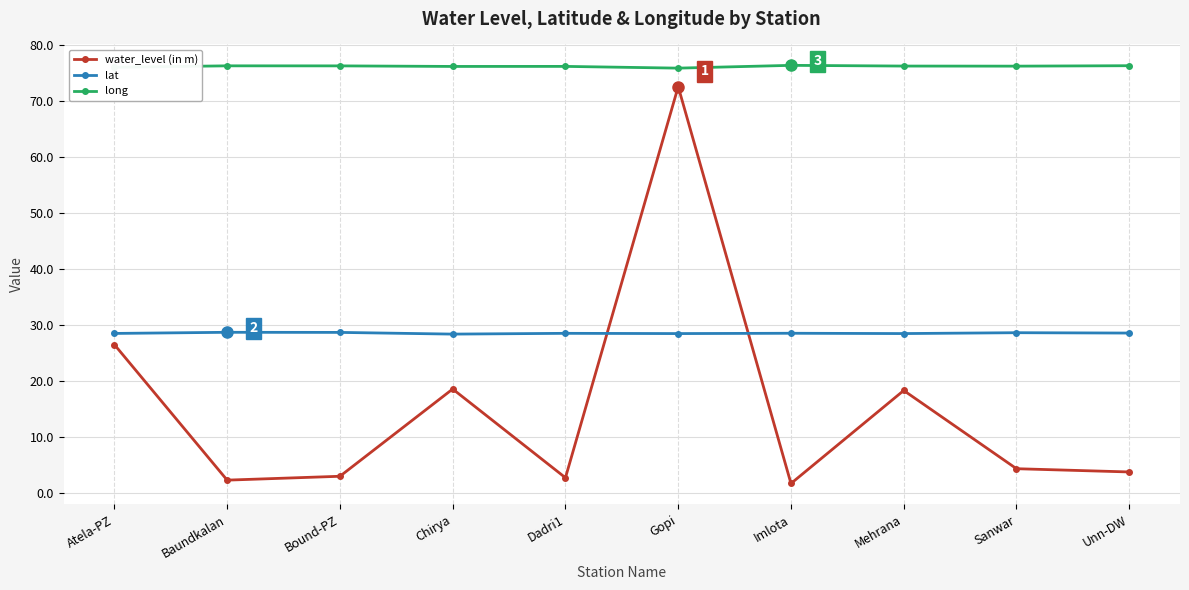

The lat series shows 28.6 at Atela-PZ. True or false?

True